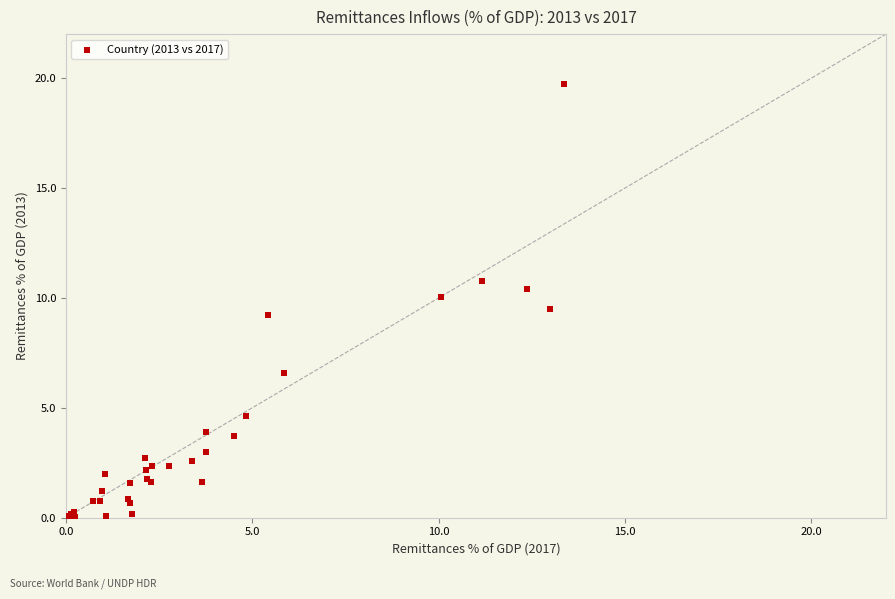

What Y value in the scatter plot is closest to 9?

9.2